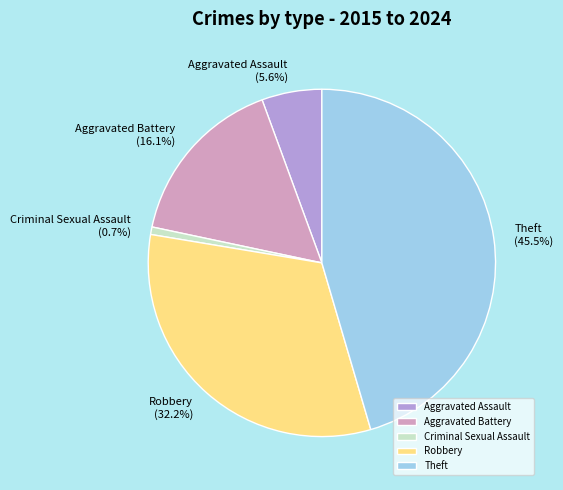

Is Aggravated Assault the majority of the pie?

No